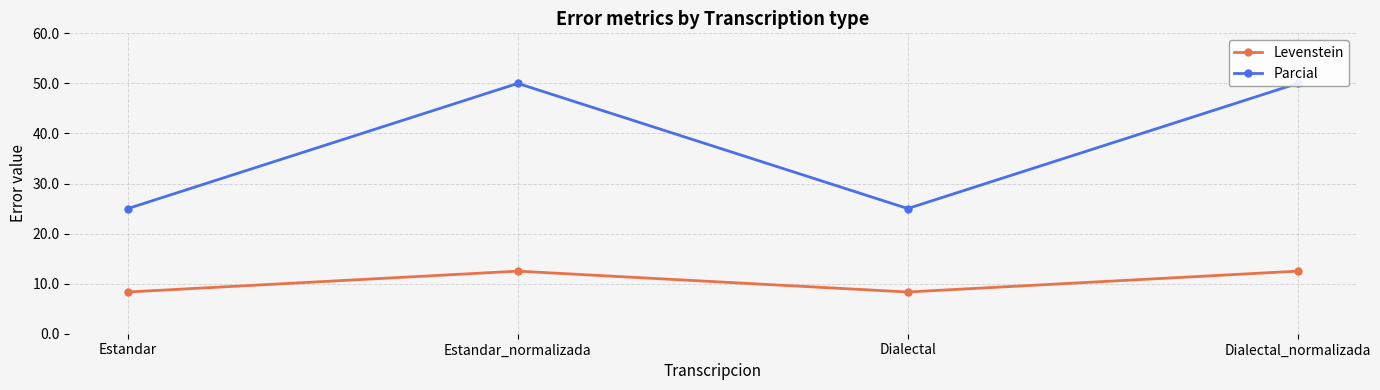

True or false: Levenstein and Parcial intersect in this chart.

False